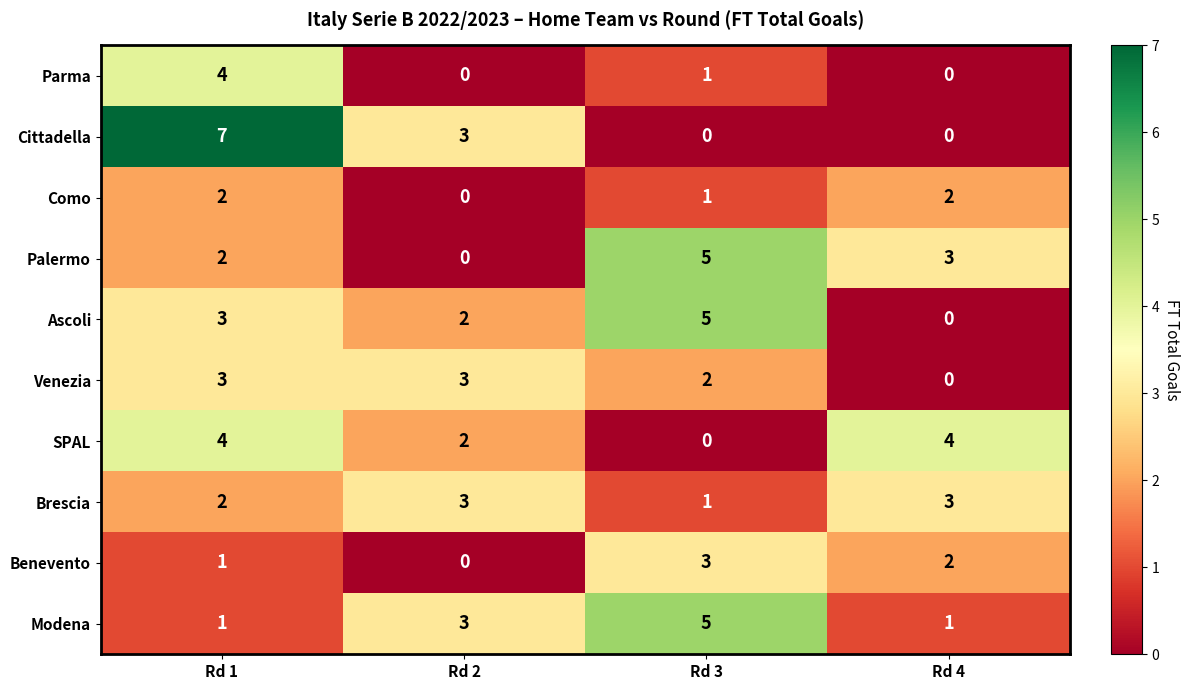

Which series has the largest range (max minus min)?

Cittadella